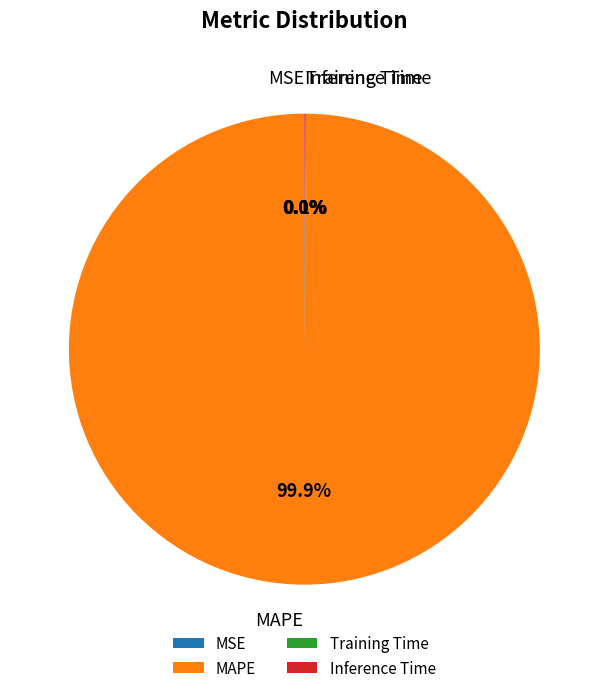

What is the majority slice?

MAPE